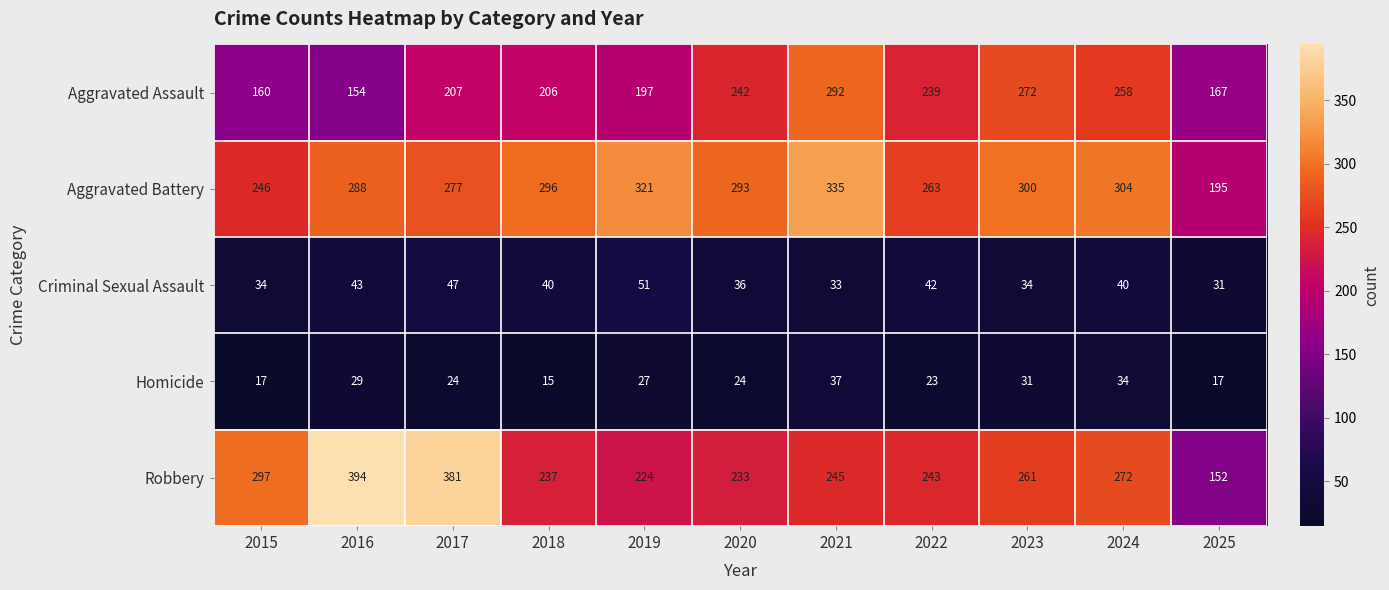

Count the number of categories in the chart.

11